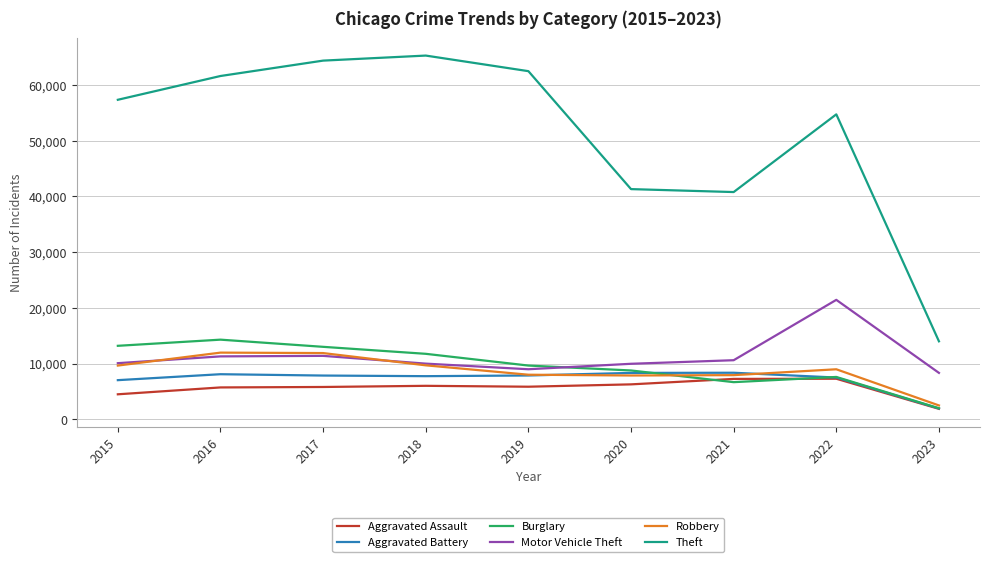

What is the minimum value shown in the chart?

1868